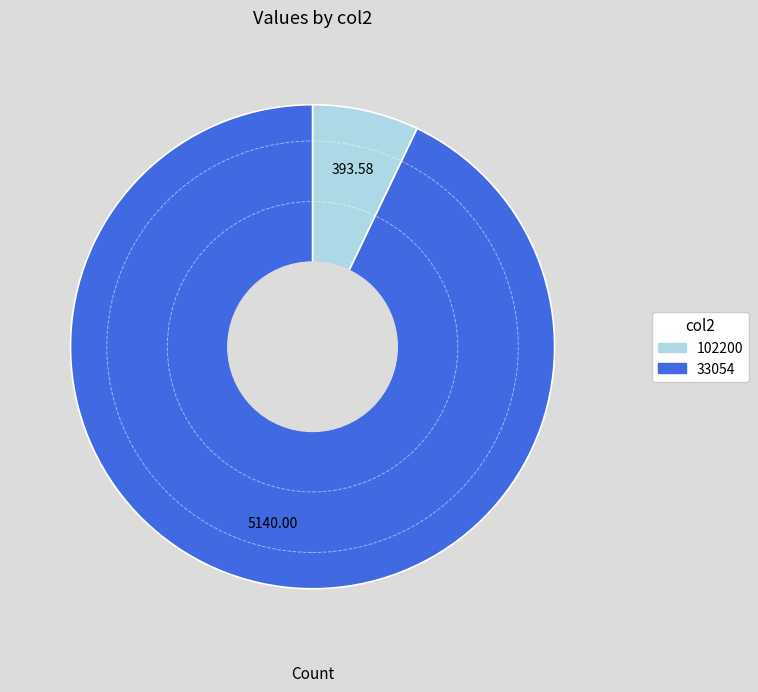

Which has a higher value, 102200 or 33054?

33054